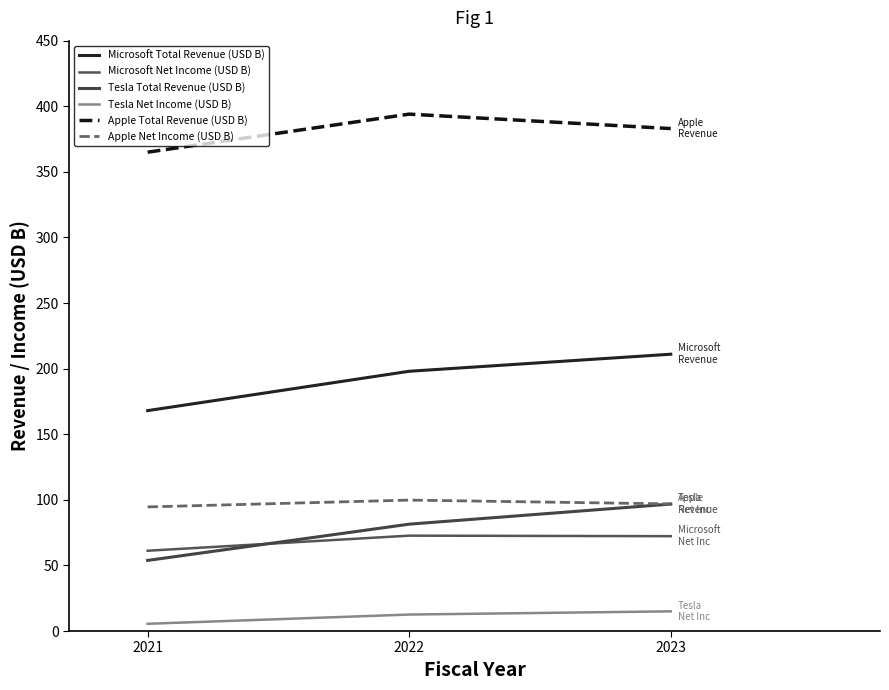

How many lines are shown in the chart?

6